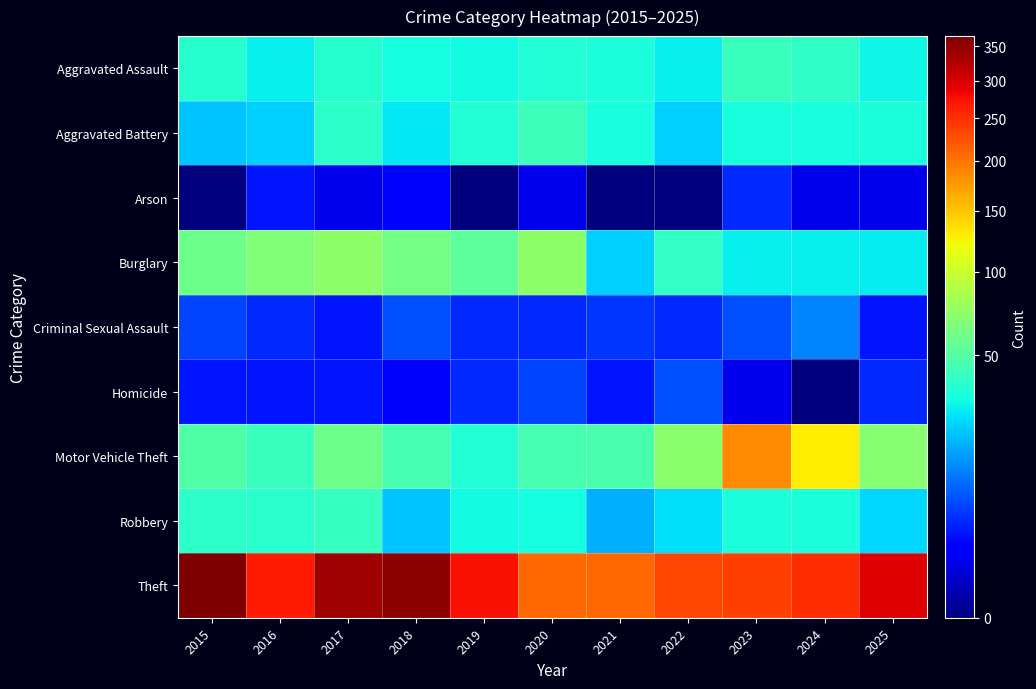

What is the total value across all series at 2016?

475